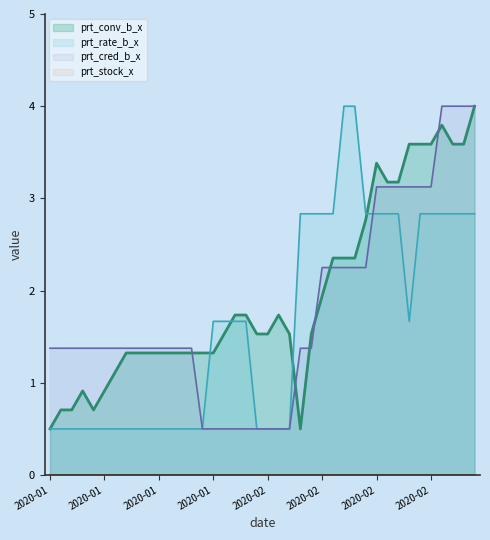

At 2020-02-26, list the series in order from smallest to largest.

prt_rate_b_x, prt_cred_b_x, prt_conv_b_x